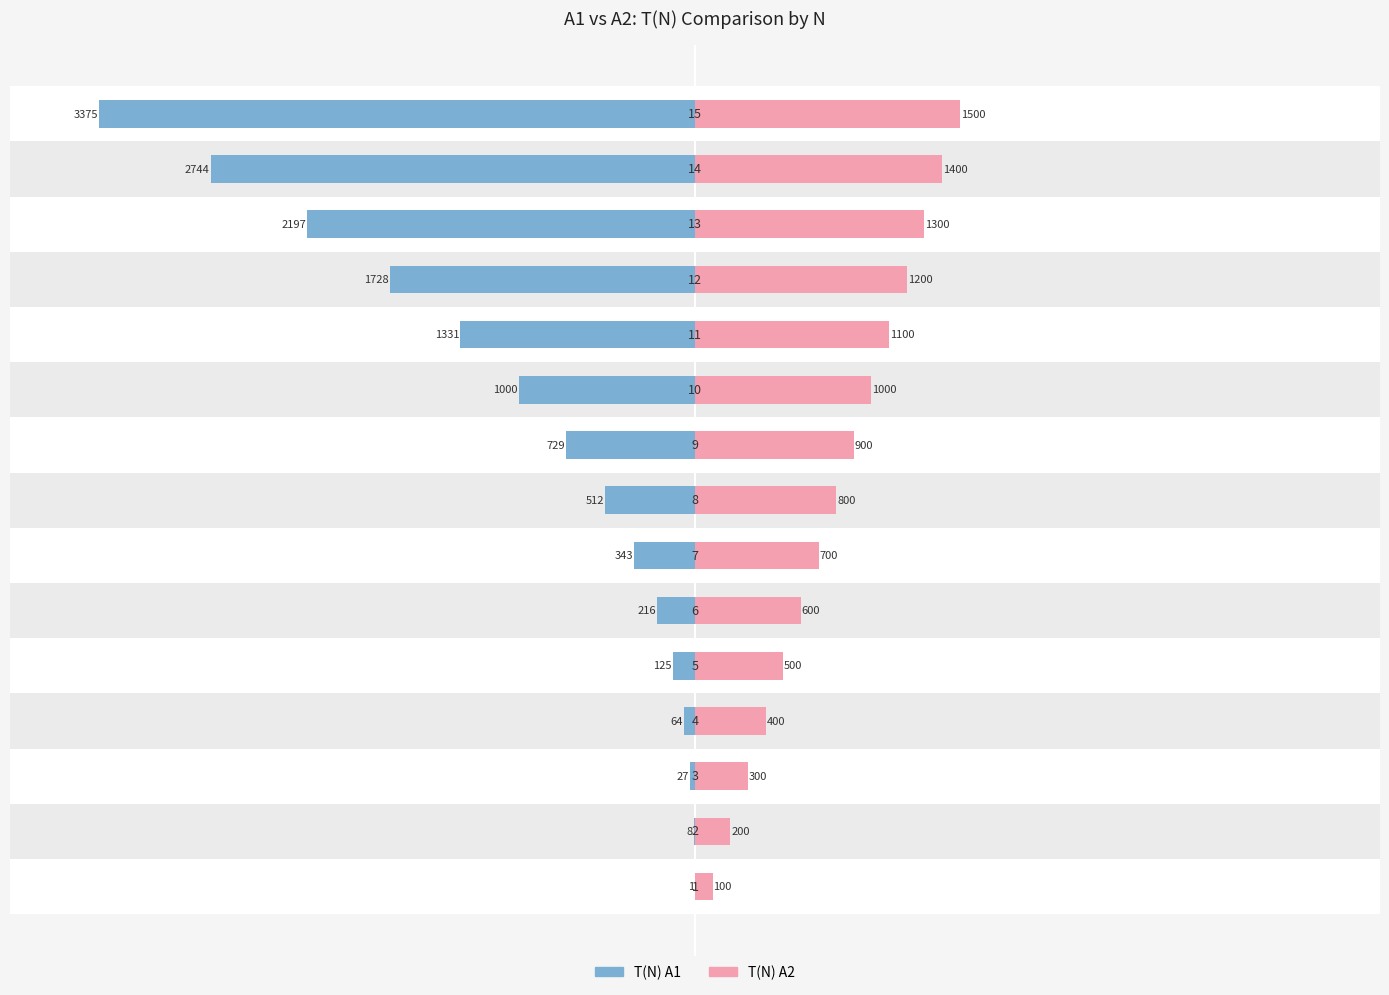

Reading right to left, extract all data points from this chart.

T(N) A1: -3375	-2744	-2197	-1728	-1331	-1000	-729	-512	-343	-216	-125	-64	-27	-8	-1
T(N) A2: 1500	1400	1300	1200	1100	1000	900	800	700	600	500	400	300	200	100